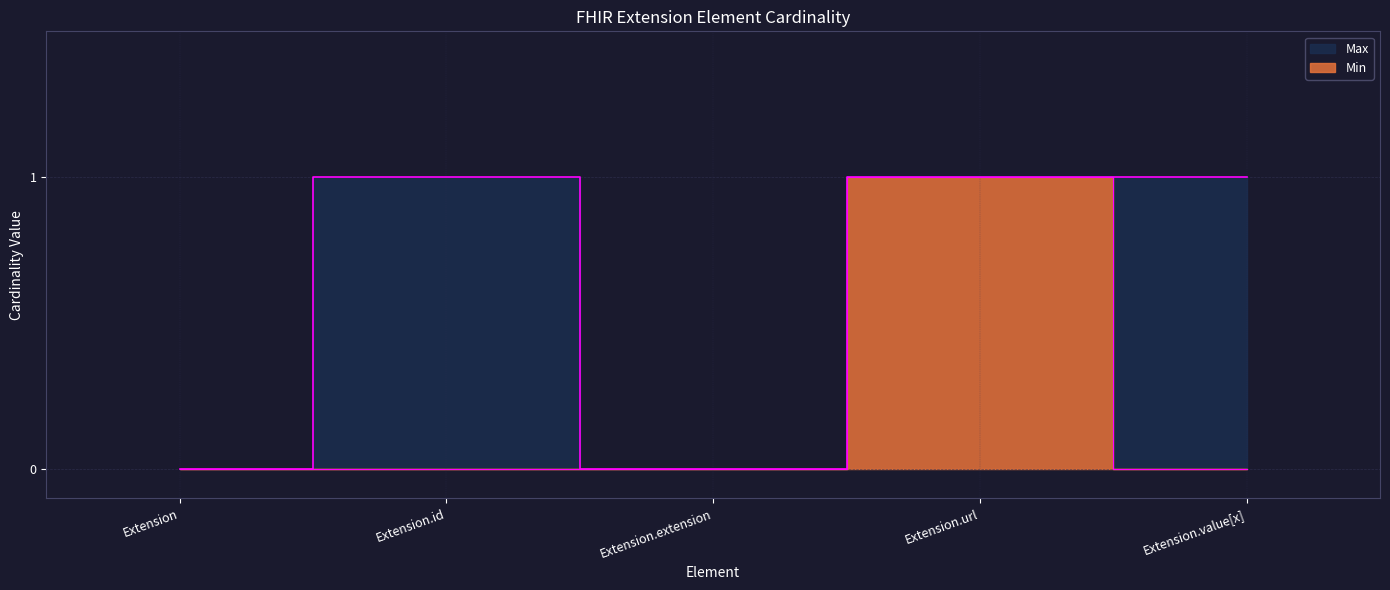

Does the chart have visible grid lines?

Yes